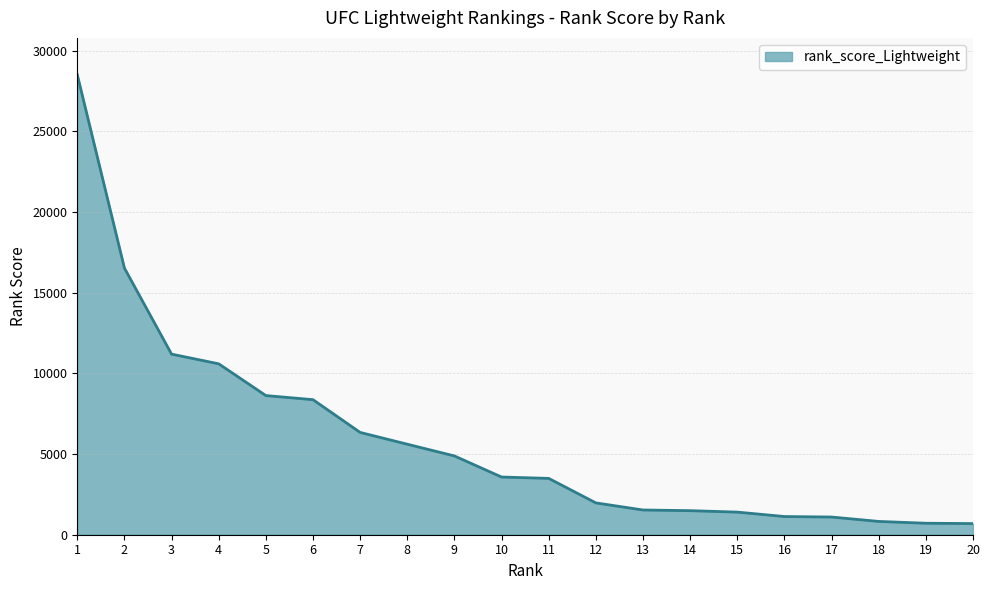

What is the maximum value shown in the chart?

28507.1